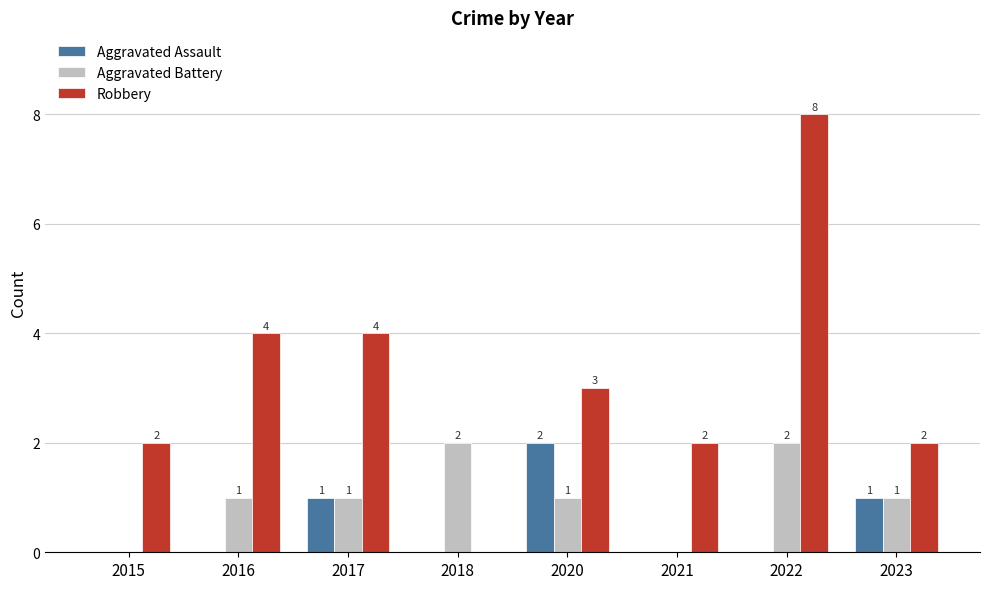

True or false: Robbery has a value of 3 at 2016.

False